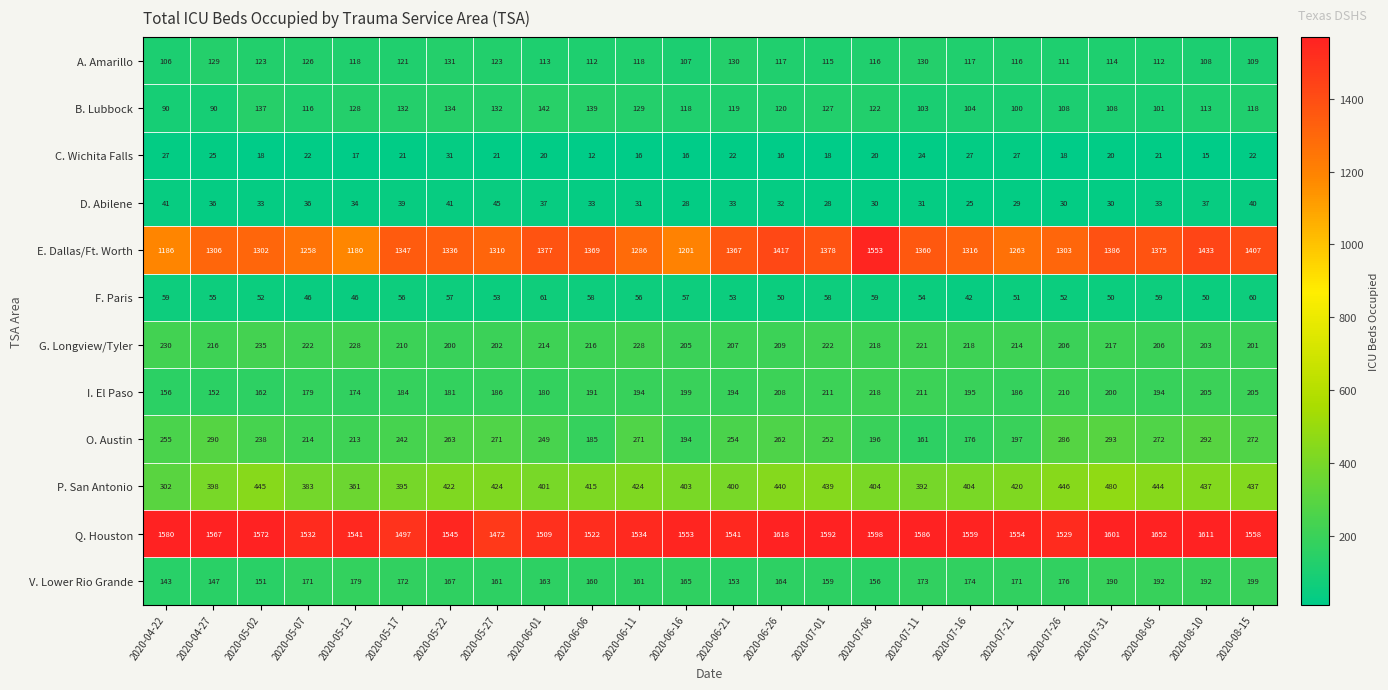

List the series in order of their peak value, highest first.

Q. Houston, E. Dallas/Ft. Worth, P. San Antonio, O. Austin, G. Longview/Tyler, I. El Paso, V. Lower Rio Grande, B. Lubbock, A. Amarillo, F. Paris, D. Abilene, C. Wichita Falls